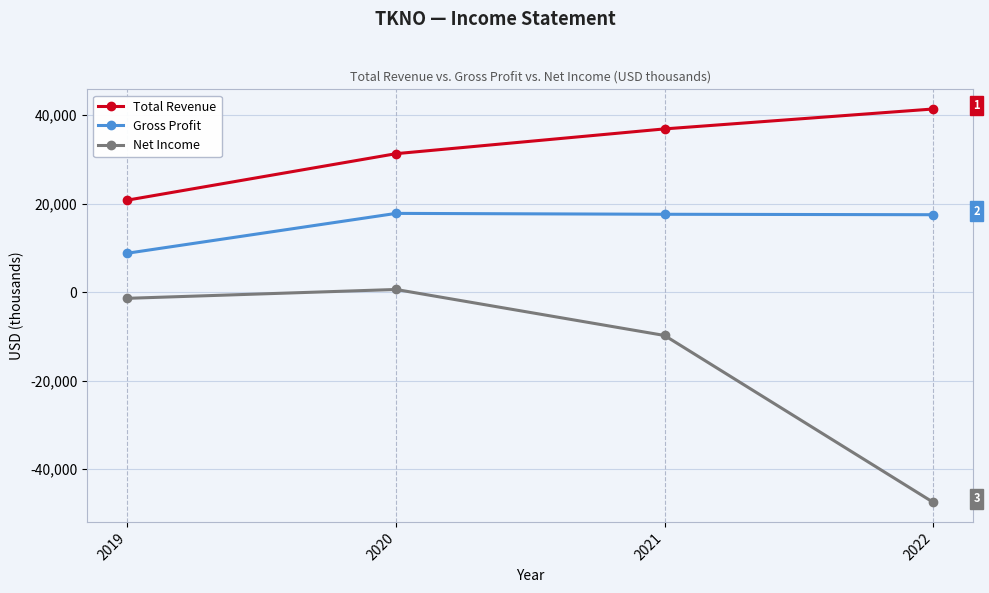

Between 2020 and 2021, which series saw the biggest shift?

Net Income